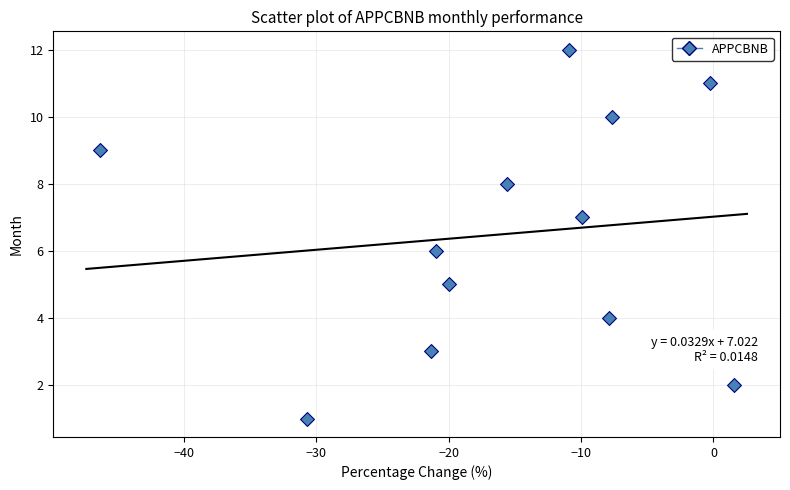

What is the range of Y values (max minus min)?

11